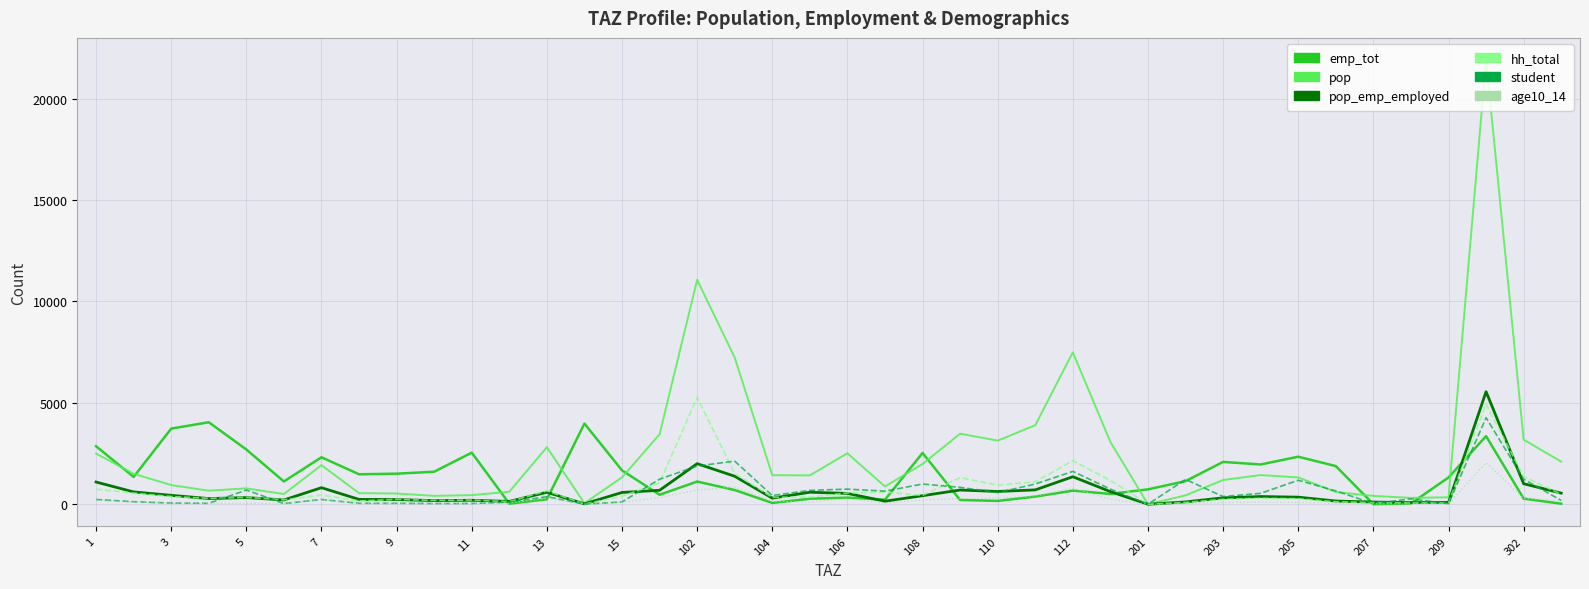

What is the greatest value displayed?

21901